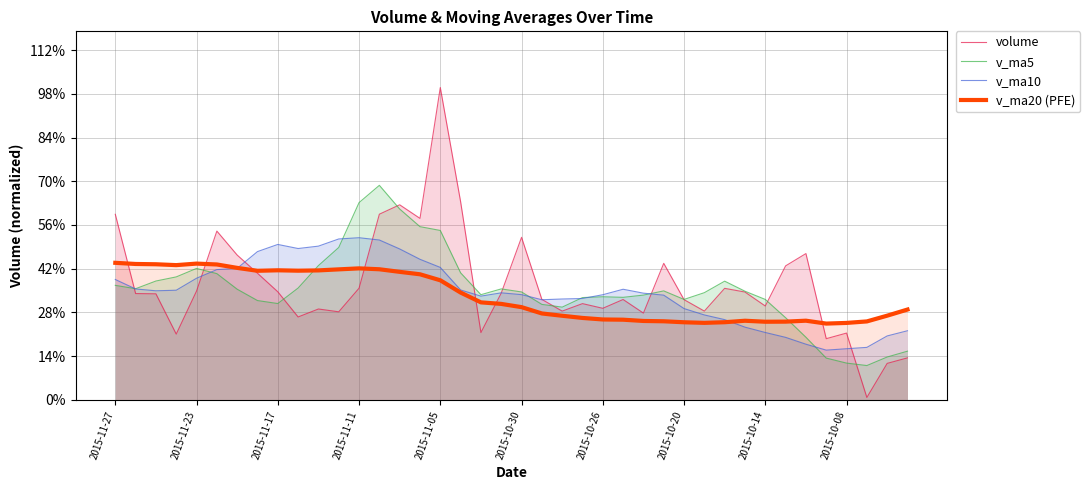

Does the chart have visible grid lines?

Yes